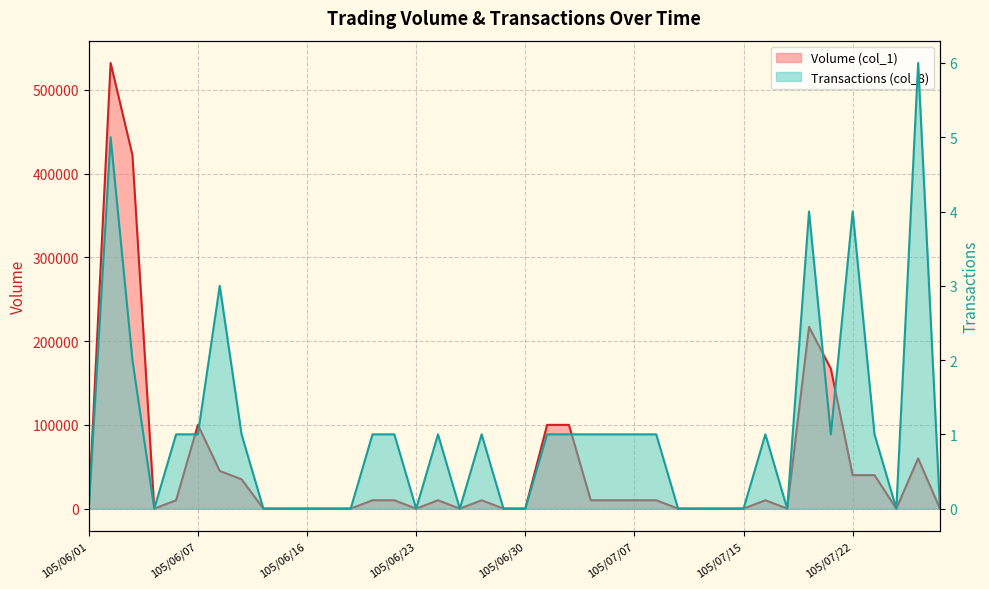

Which has a higher value, 105/06/24 or 105/06/06?

105/06/24